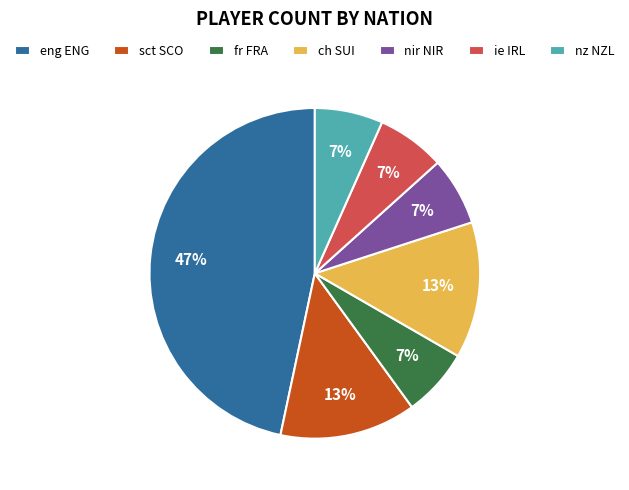

How many slices are in this pie chart?

7